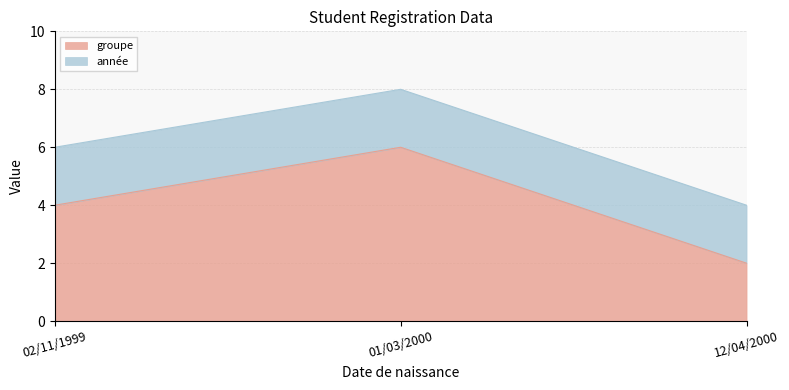

Which has a higher value, 01/03/2000 or 12/04/2000?

01/03/2000